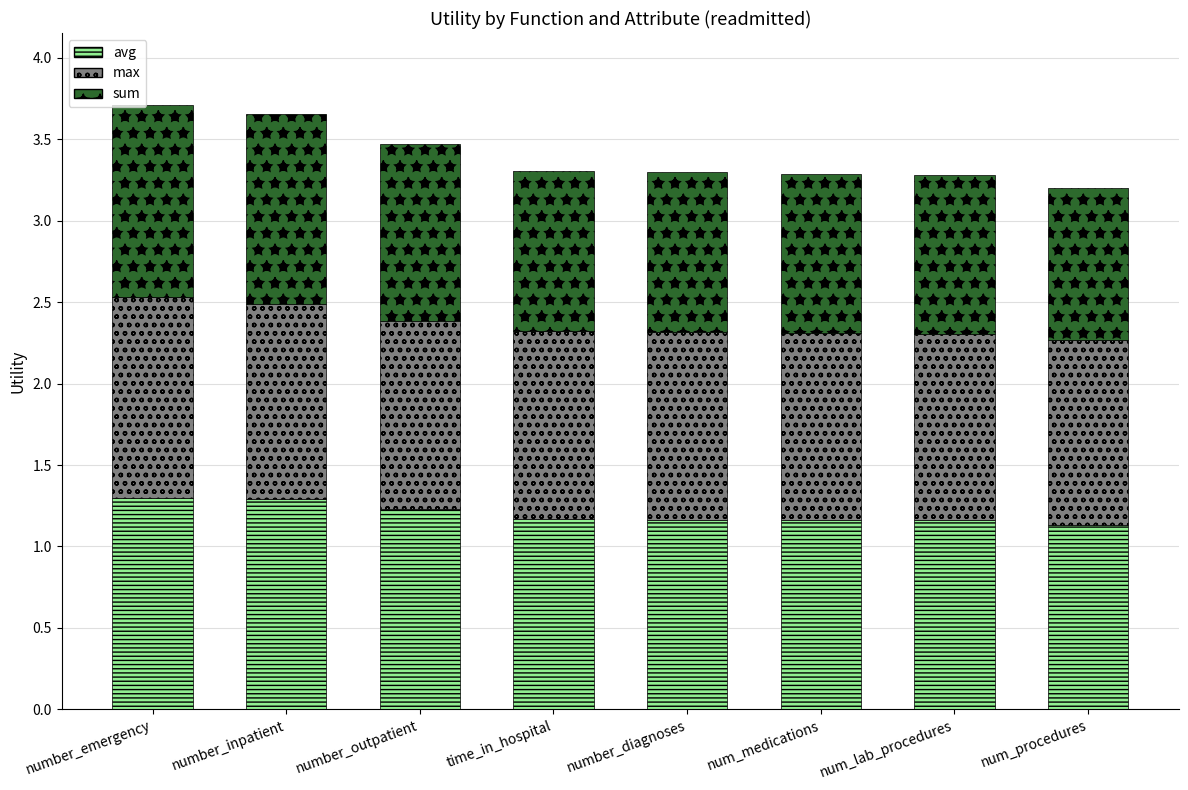

What is the total value across all series at num_procedures?

3.2